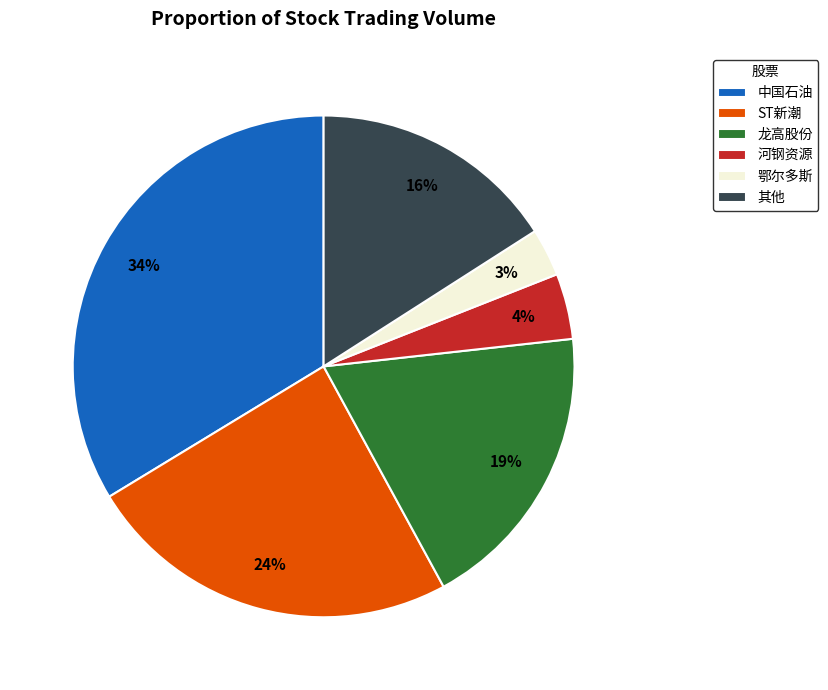

To the nearest percent, what is the difference between the largest and smallest slice percentages?

31%